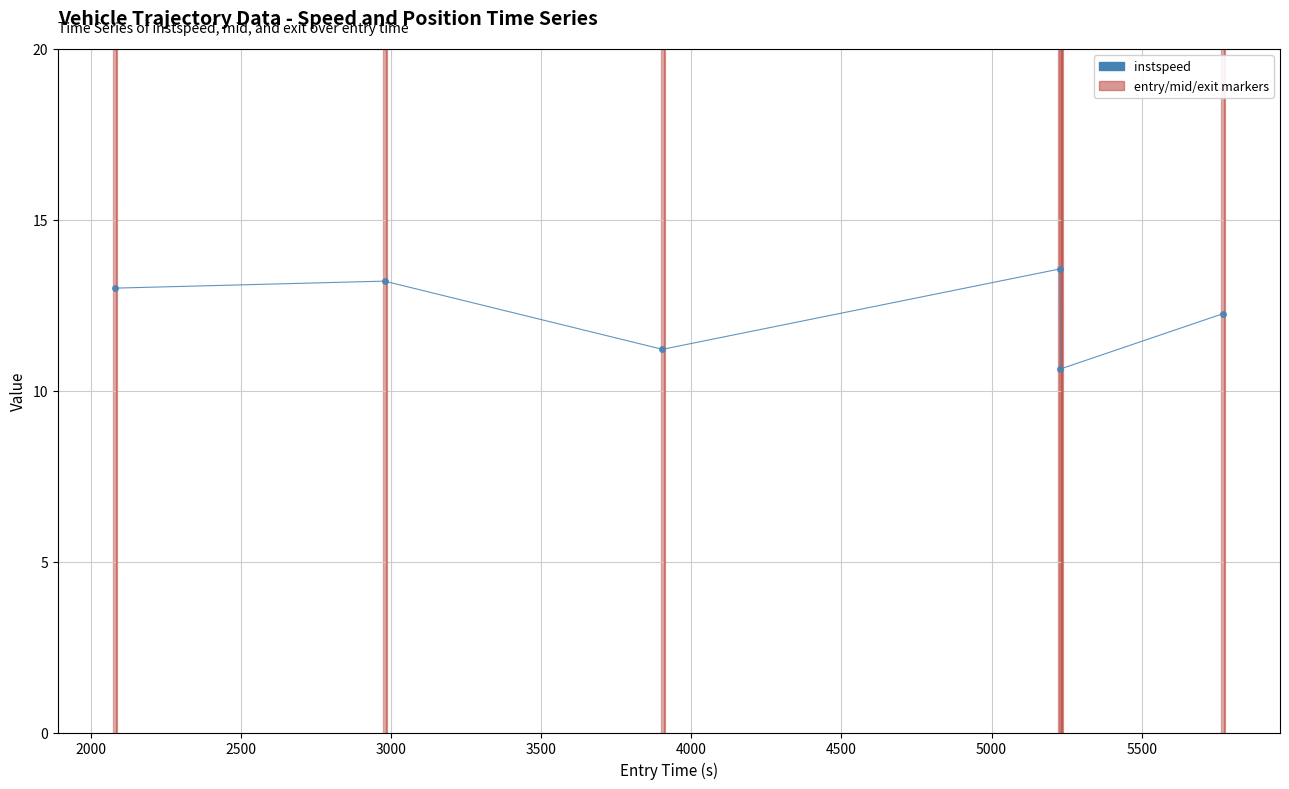

What is the value of the 3rd point from the left?

11.2